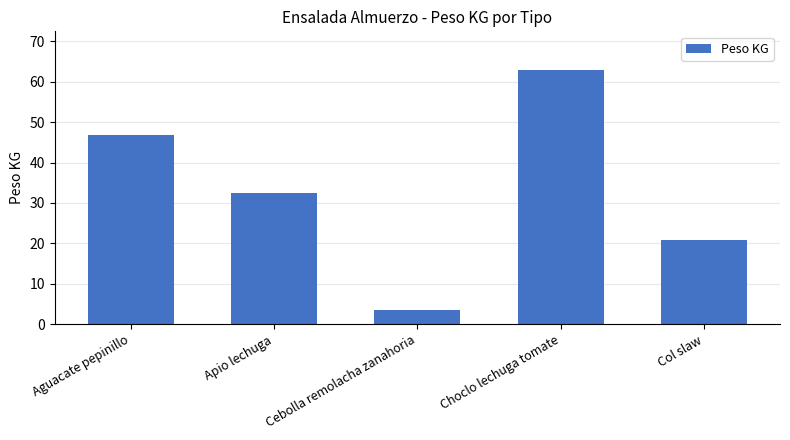

Rank the categories by value from lowest to highest.

Cebolla remolacha zanahoria, Col slaw, Apio lechuga, Aguacate pepinillo, Choclo lechuga tomate